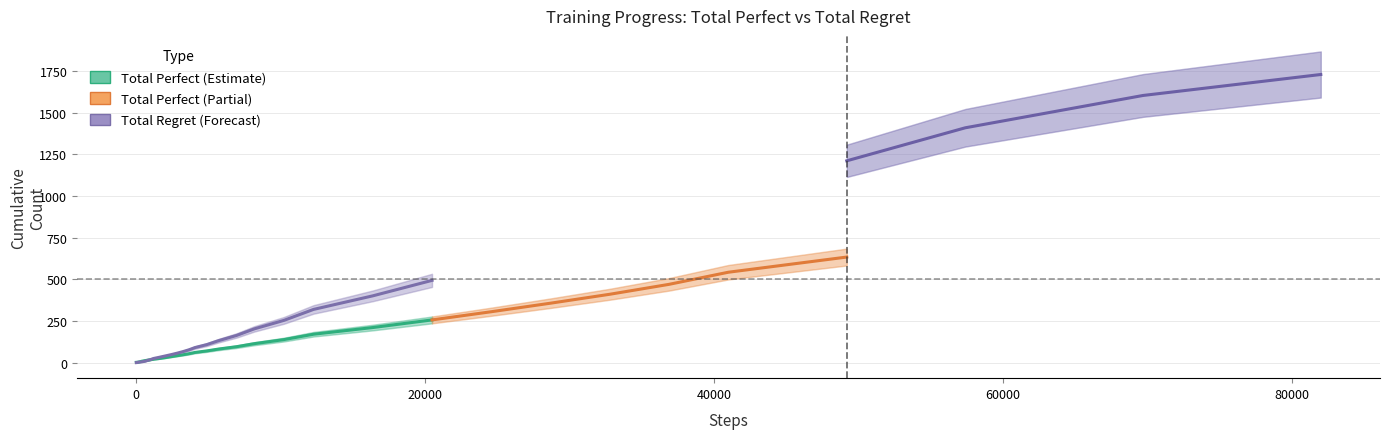

What is the difference between the highest and lowest values at 32?

329